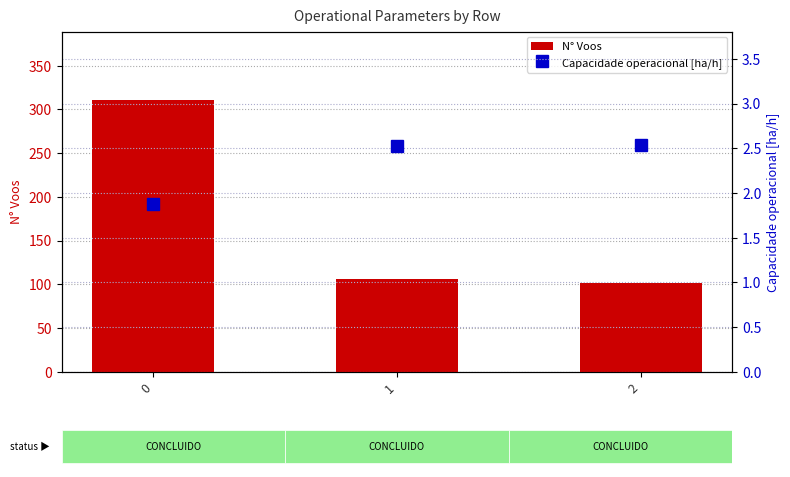

Is it true that Capacidade operacional [ha/h] equals 4.0 at 1?

False